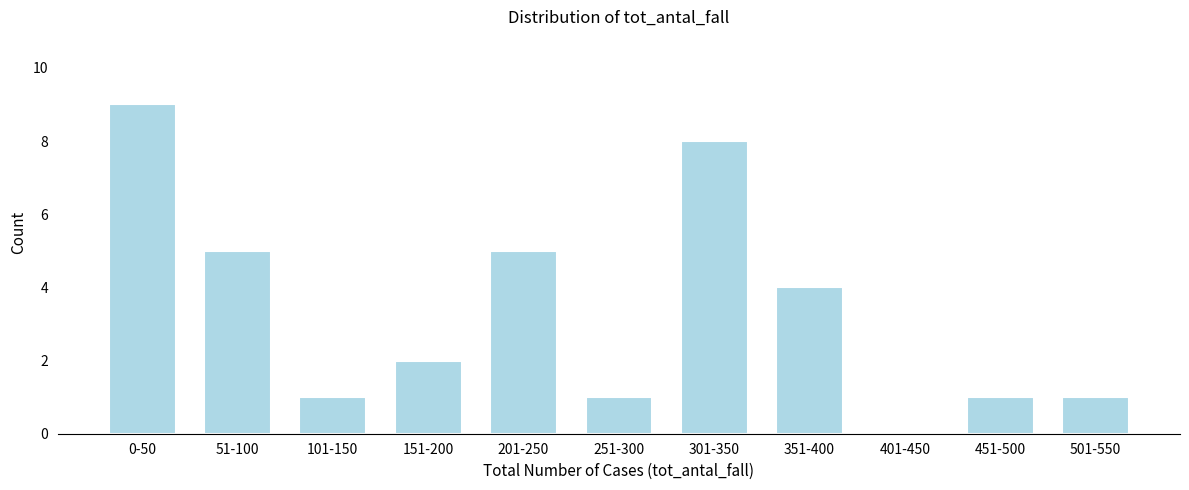

Reading left to right, list all the values displayed in this chart.

0-50=9	51-100=5	101-150=1	151-200=2	201-250=5	251-300=1	301-350=8	351-400=4	401-450=0	451-500=1	501-550=1